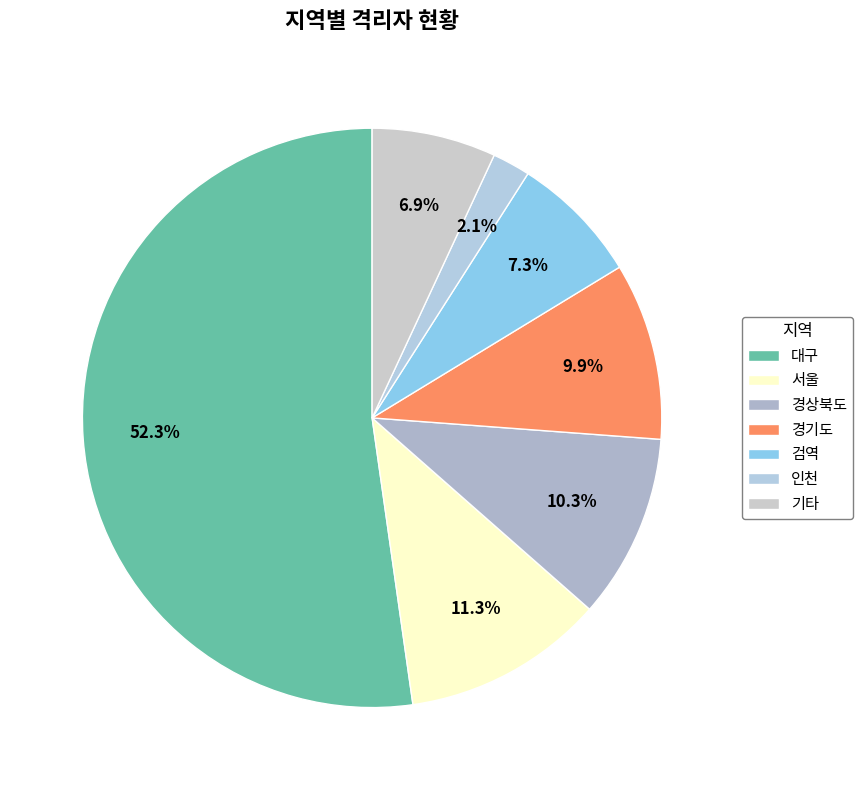

How many segments does this pie chart have?

7